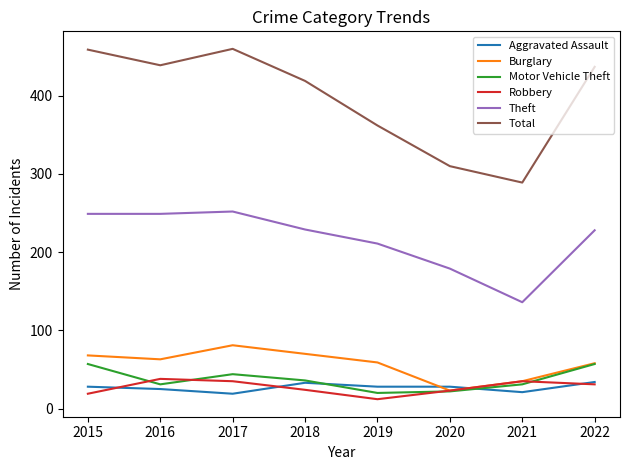

Is the value of Total at 2018 greater than the value of Theft at 2018?

Yes